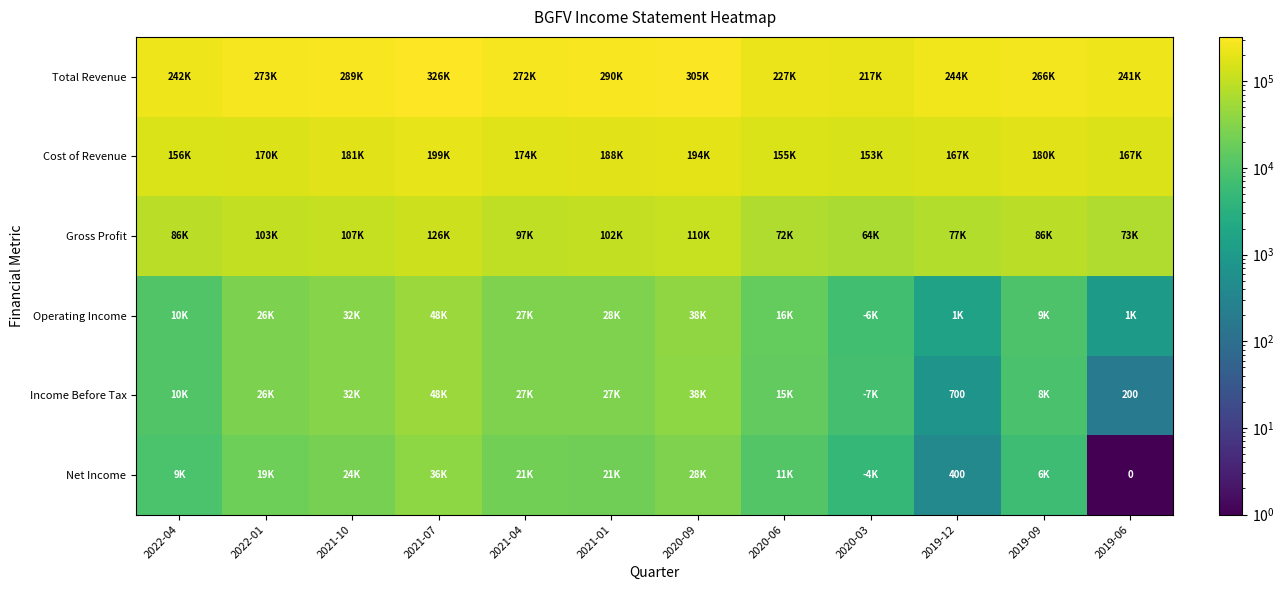

Which category has the highest value across all series?

2021-07